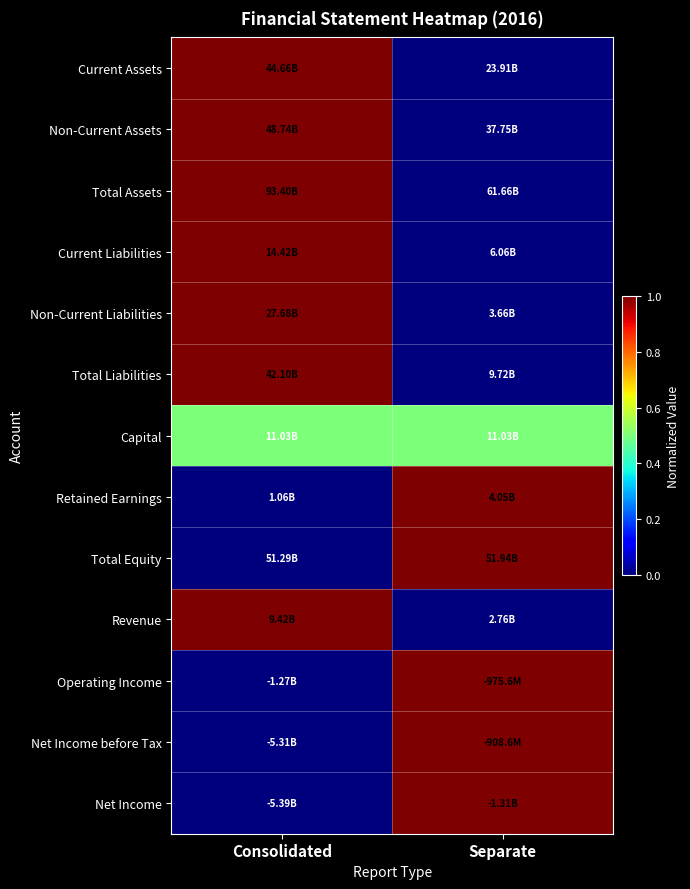

Reading left to right, extract all data points from this chart.

Current Assets: Consolidated=1.0	Separate=0.0
Non-Current Assets: Consolidated=1.0	Separate=0.0
Total Assets: Consolidated=1.0	Separate=0.0
Current Liabilities: Consolidated=1.0	Separate=0.0
Non-Current Liabilities: Consolidated=1.0	Separate=0.0
Total Liabilities: Consolidated=1.0	Separate=0.0
Capital: Consolidated=0.5	Separate=0.5
Retained Earnings: Consolidated=0.0	Separate=1.0
Total Equity: Consolidated=0.0	Separate=1.0
Revenue: Consolidated=1.0	Separate=0.0
Operating Income: Consolidated=0.0	Separate=1.0
Net Income before Tax: Consolidated=0.0	Separate=1.0
Net Income: Consolidated=0.0	Separate=1.0